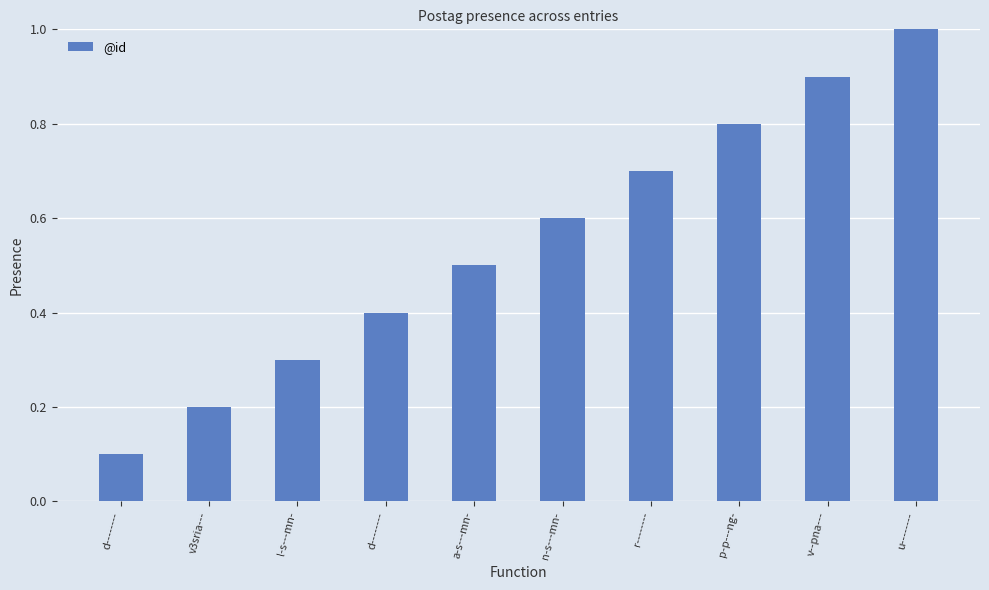

What is the sum of all values?

5.5